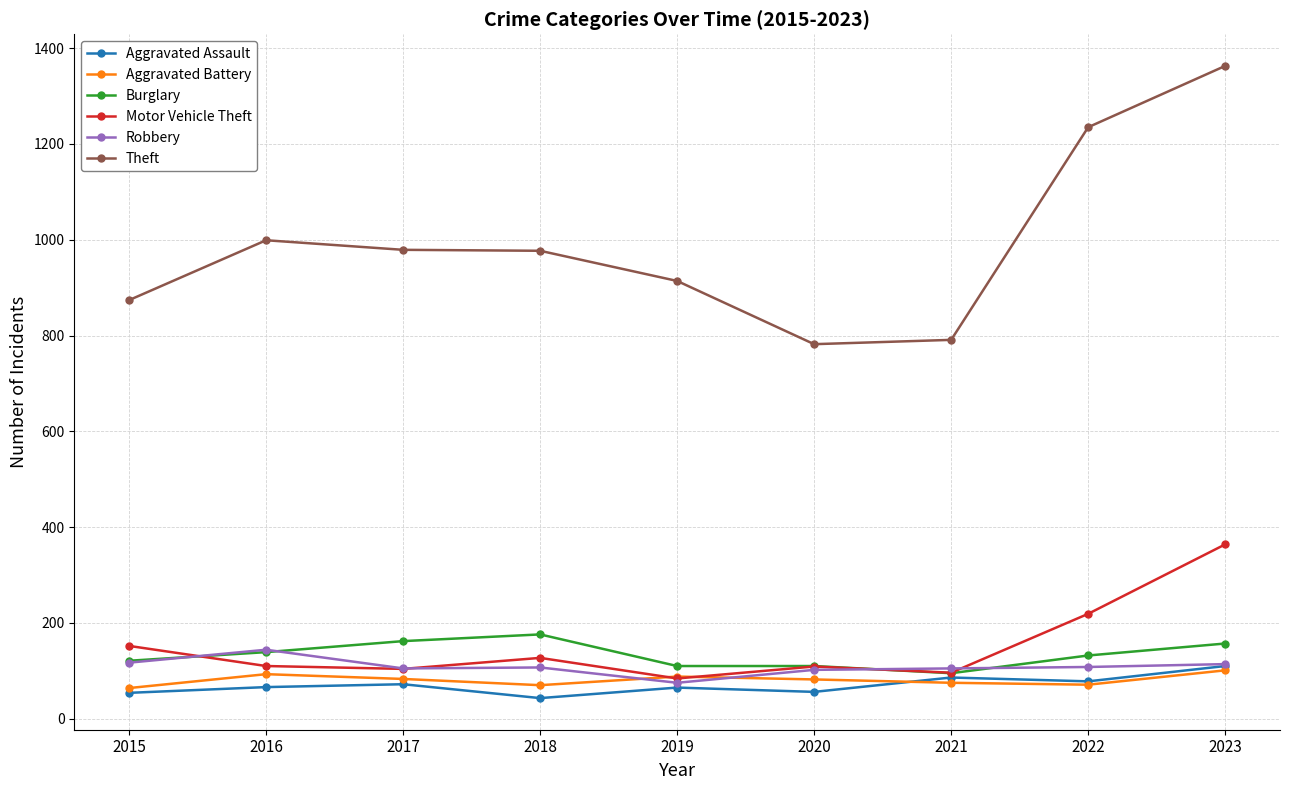

True or false: Robbery has more than 1 interior local peaks.

True